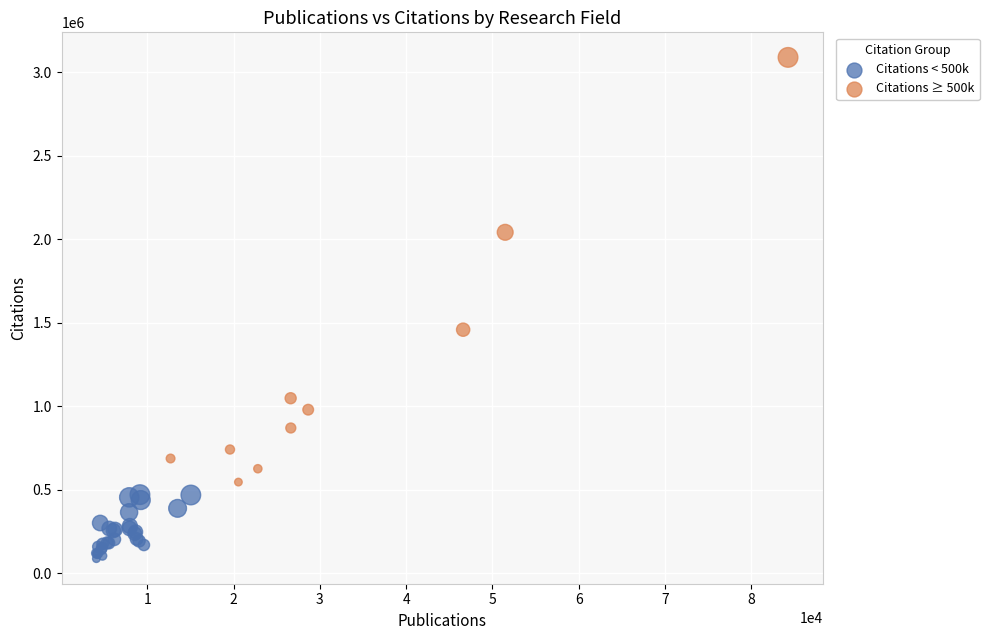

Which series reaches the maximum Y coordinate?

Citations ≥ 500k